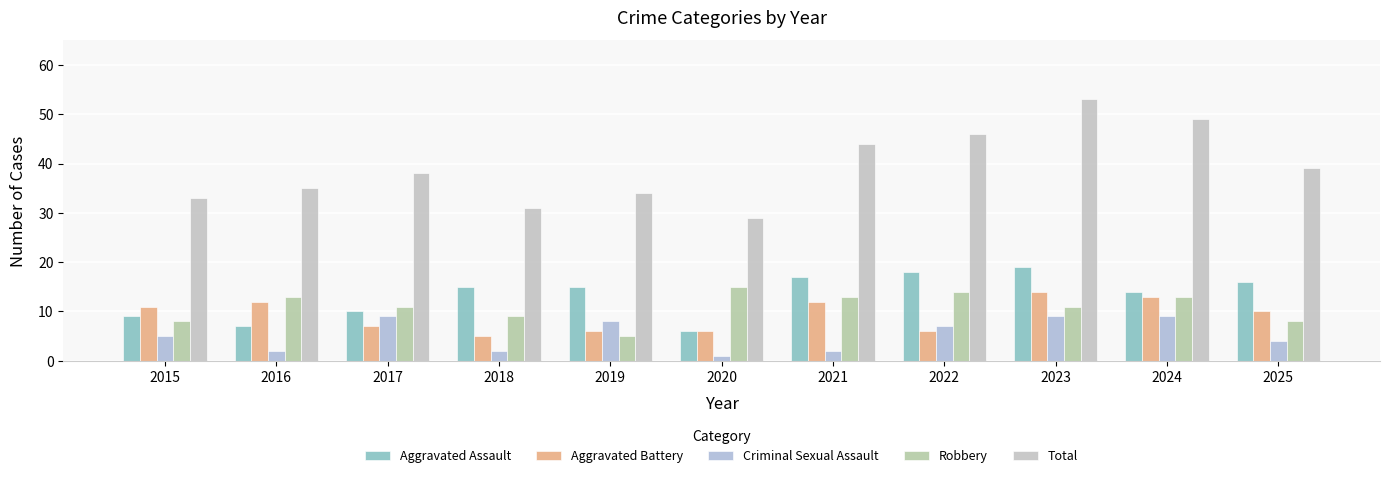

What are all the series names shown in the legend?

Aggravated Assault, Aggravated Battery, Criminal Sexual Assault, Robbery, Total